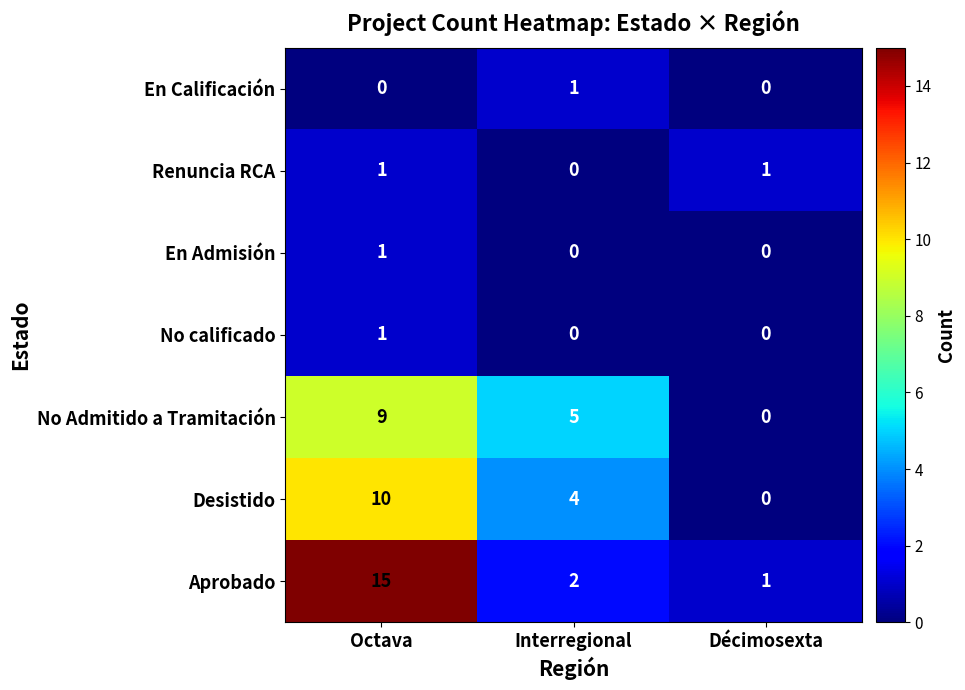

Which category has the highest value across all series?

Octava